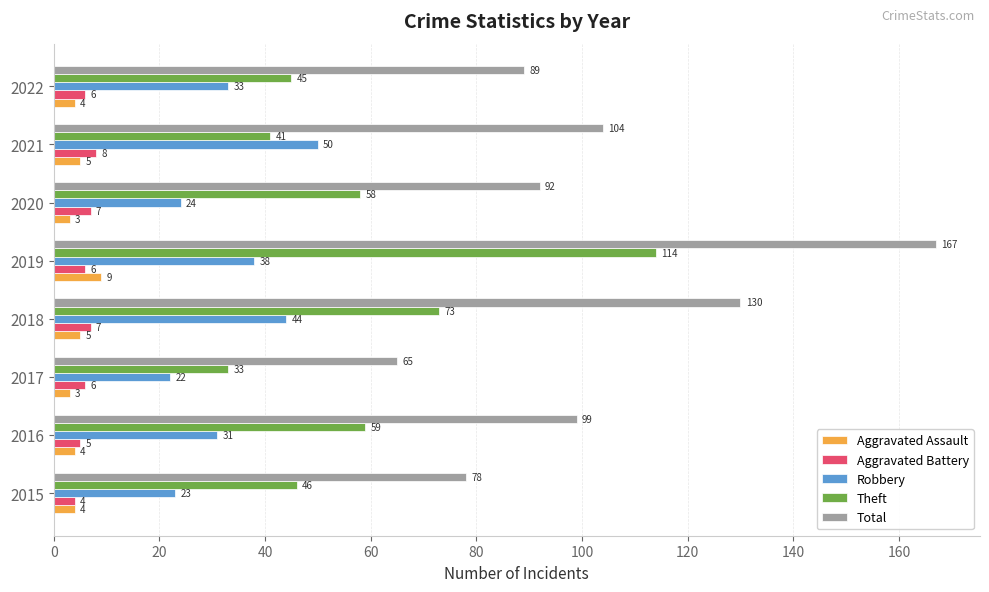

The Total series shows 99 at 2016. True or false?

True